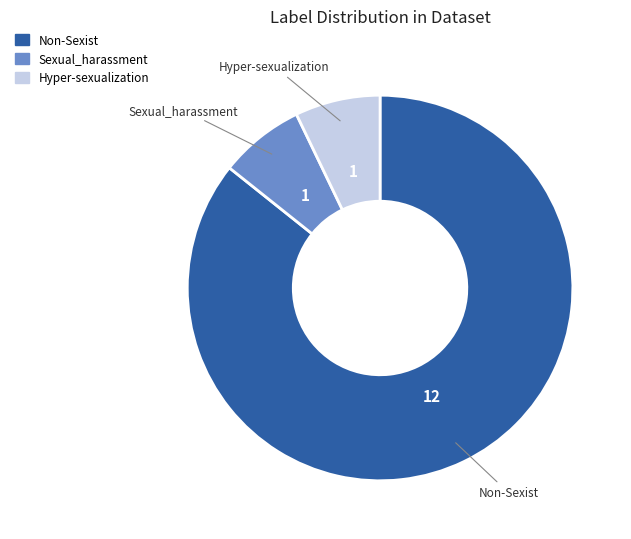

Which slice is the largest?

Non-Sexist